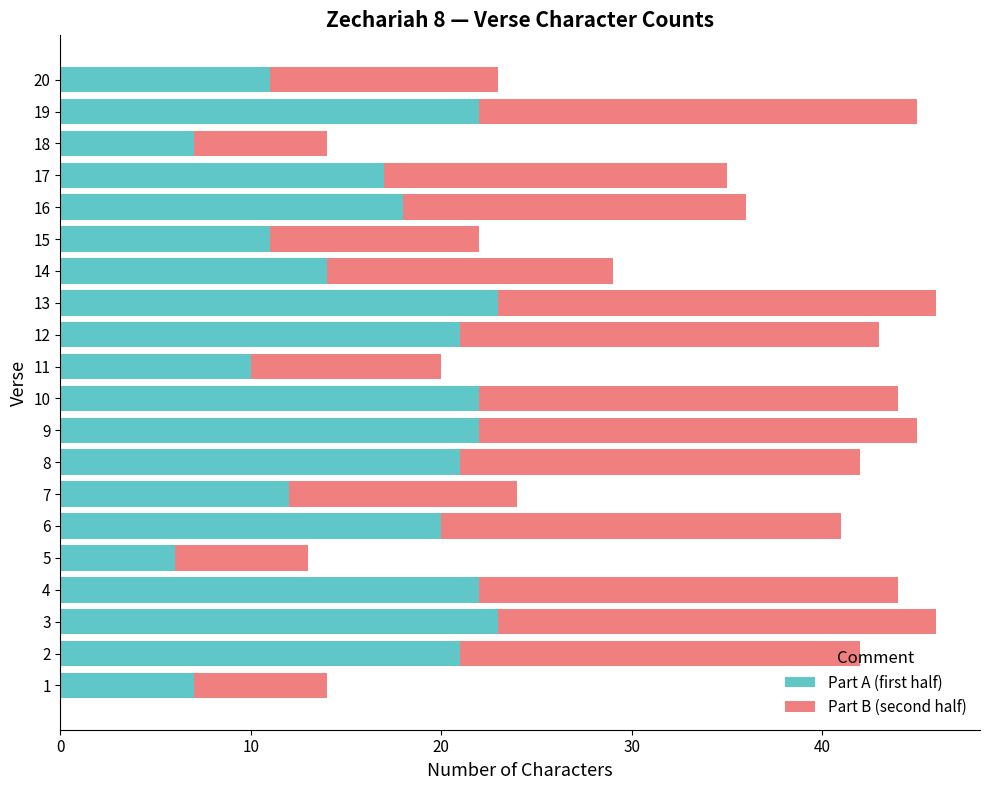

True or false: Part A (first half) has a value of 22 at 19.

True